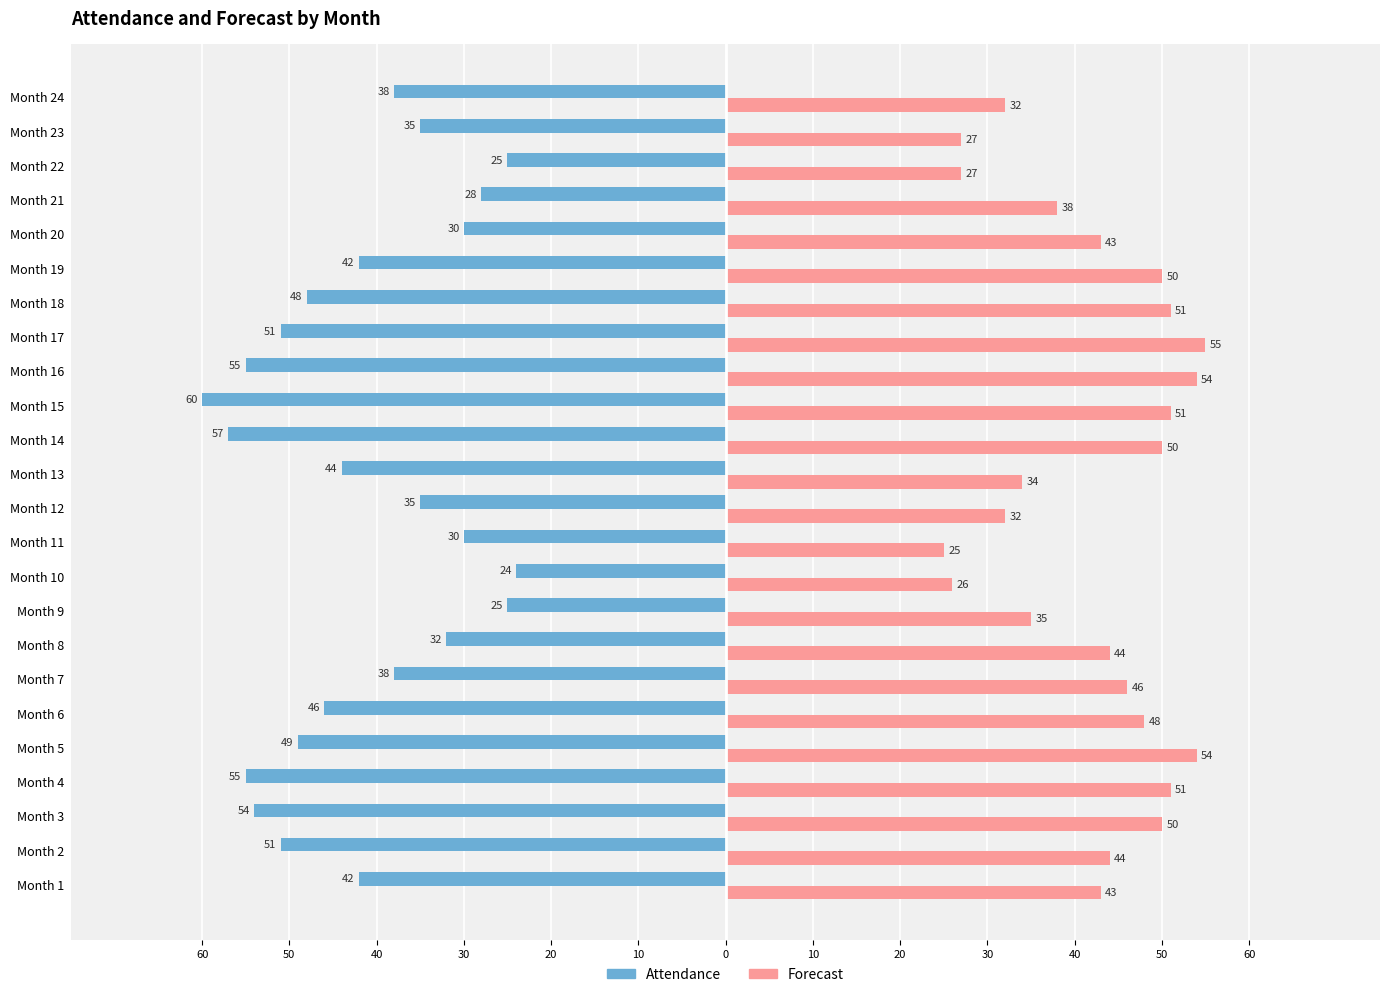

What are all the series names shown in the legend?

Attendance, Forecast